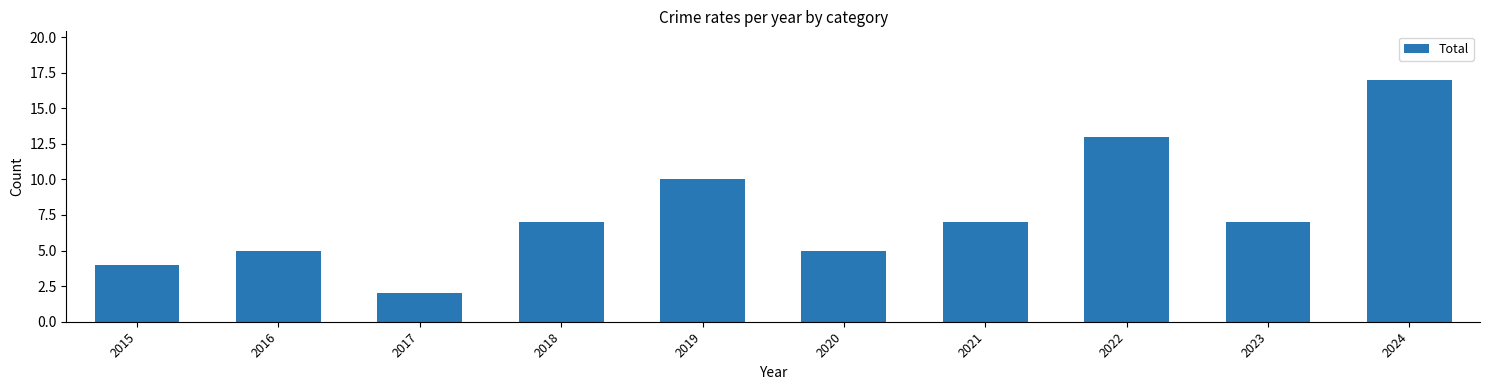

The chart shows a value of 7 at 2021. True or false?

True